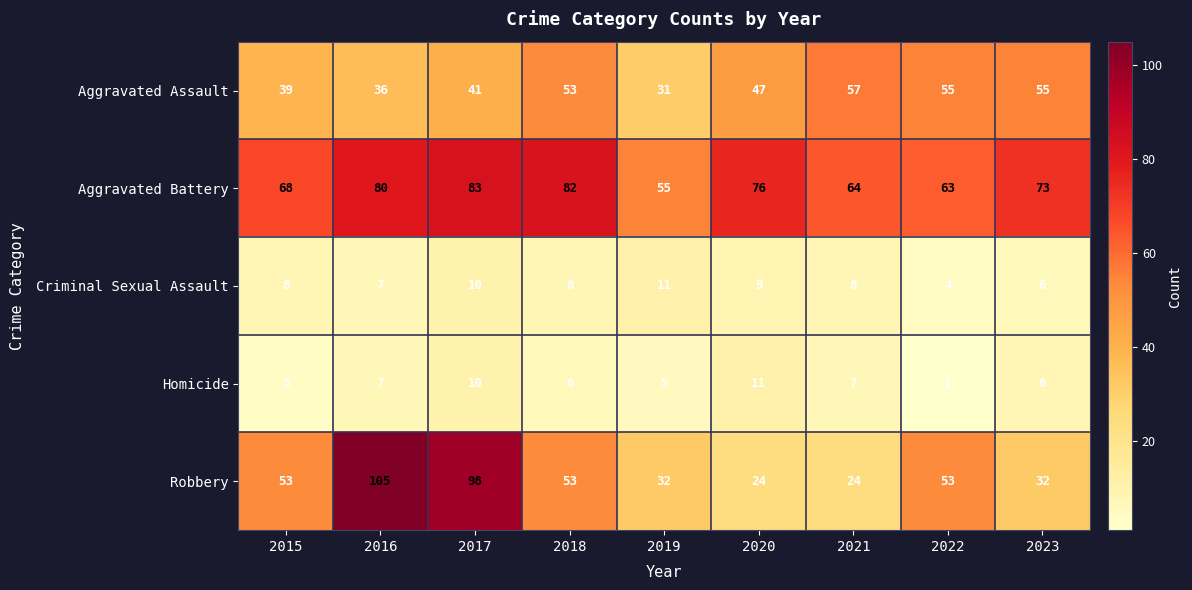

What is the average value of the Homicide series?

6